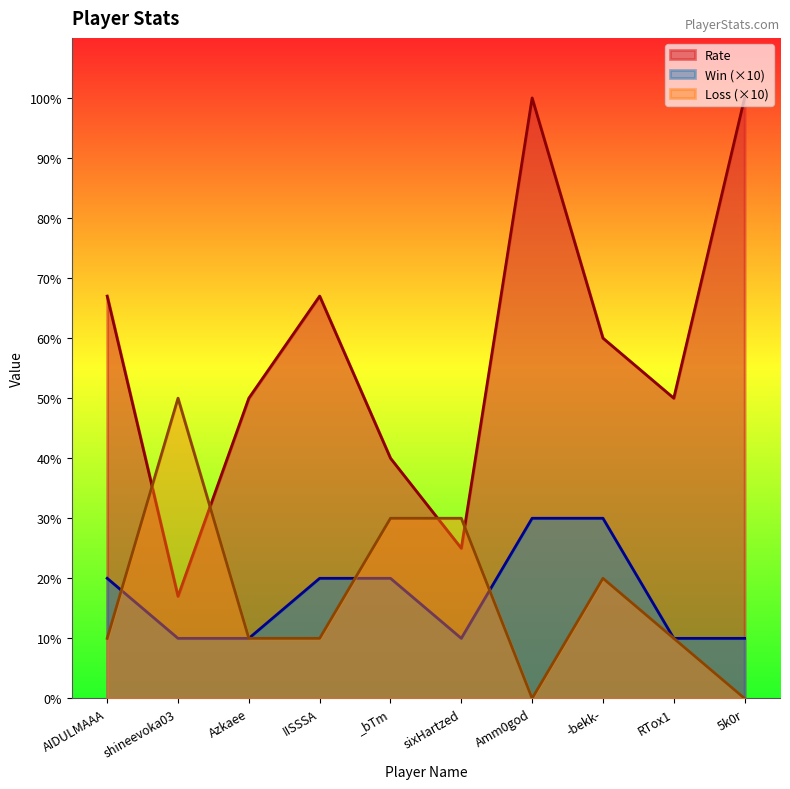

What is the difference between the highest and lowest values at AIDULMAAA?

57